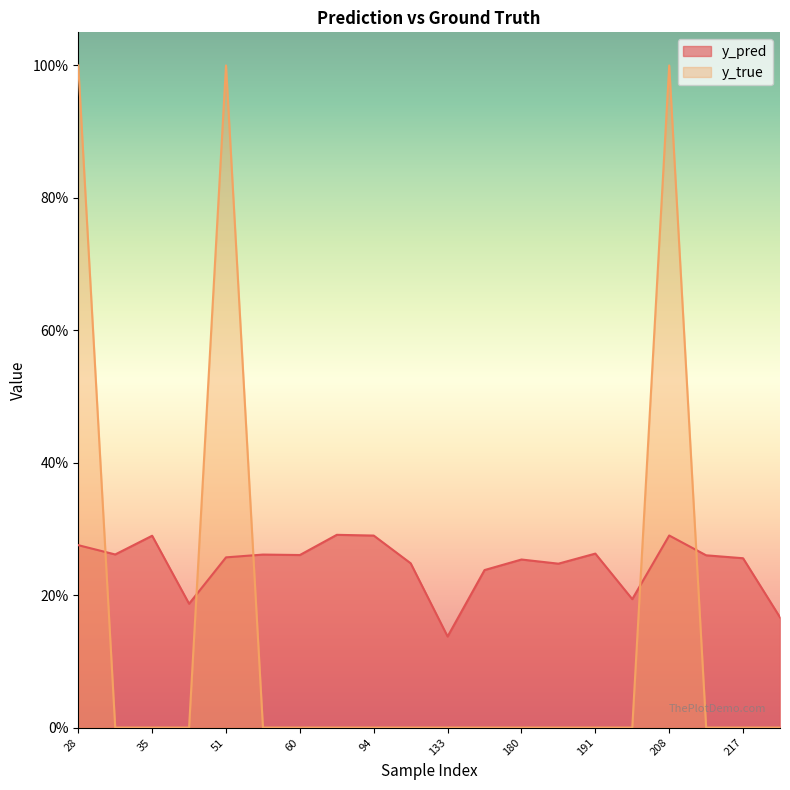

What is the value of the y_pred point at the 15th from the left?

0.3